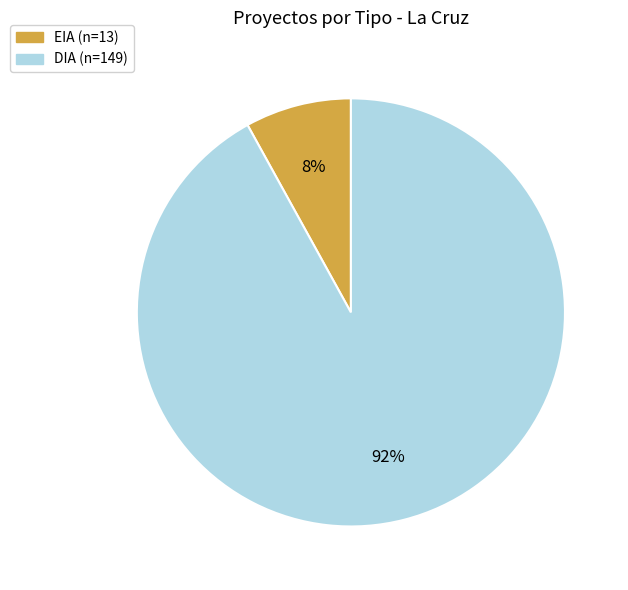

Approximately how many times larger is the value at DIA compared to EIA?

11.5